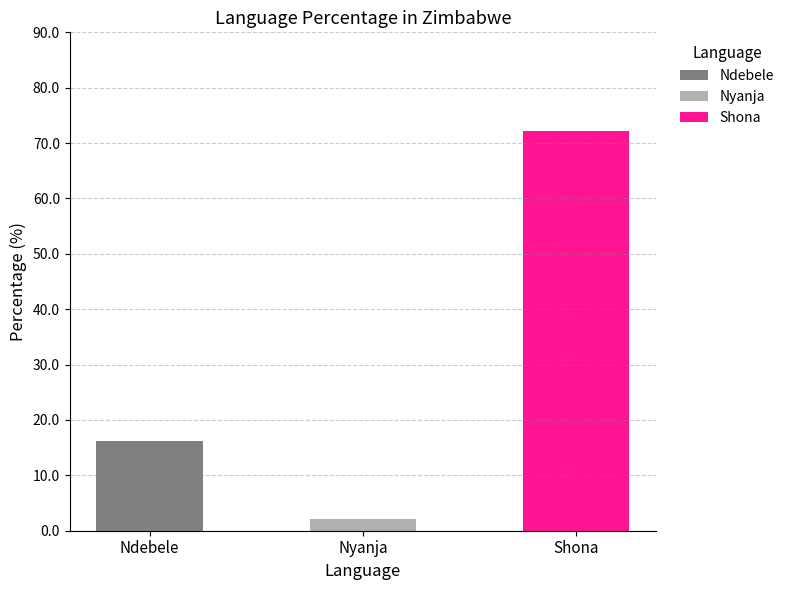

How many values exceed 16?

2